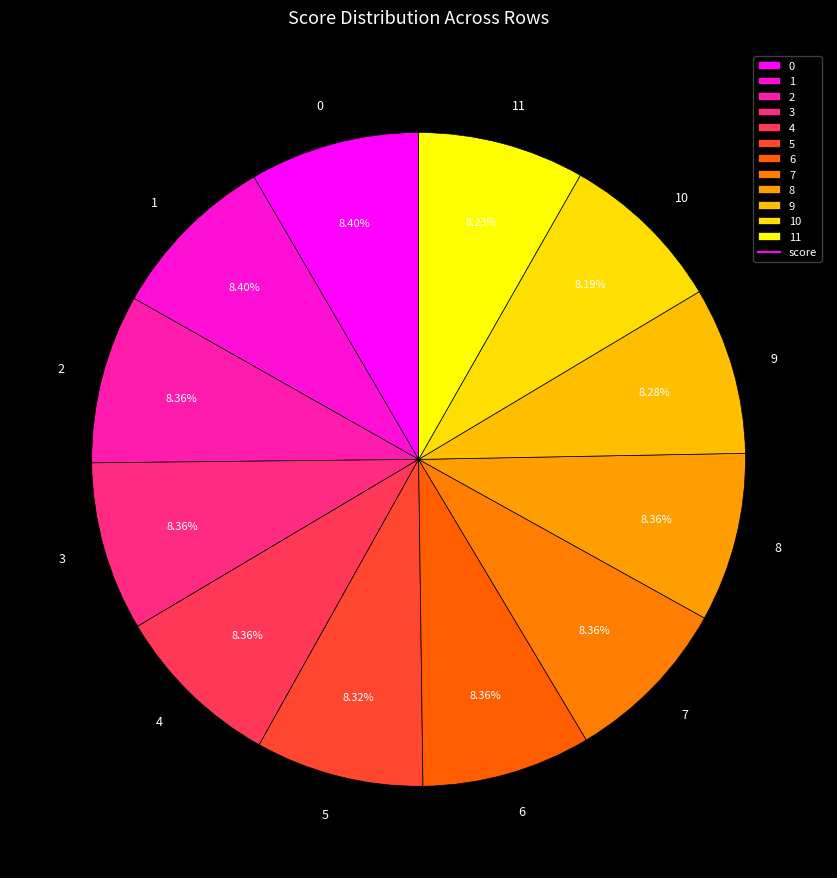

What percentage is NOT represented by 9?

91.7%